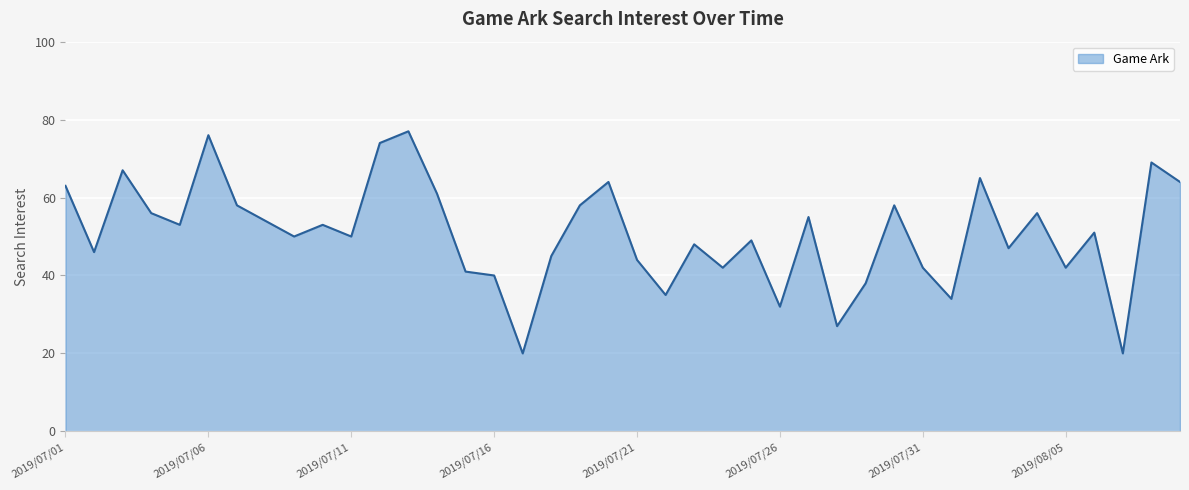

What is the change in value from 13 to 27?

-34